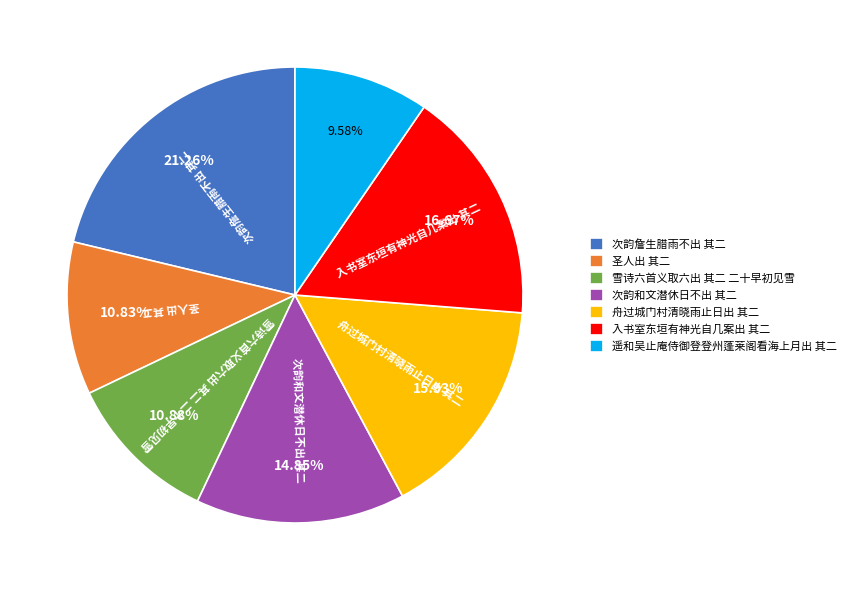

What is the ratio of the value at 次韵詹生腊雨不出 其二 to the value at 雪诗六首义取六出 其二 二十早初见雪?

2.0